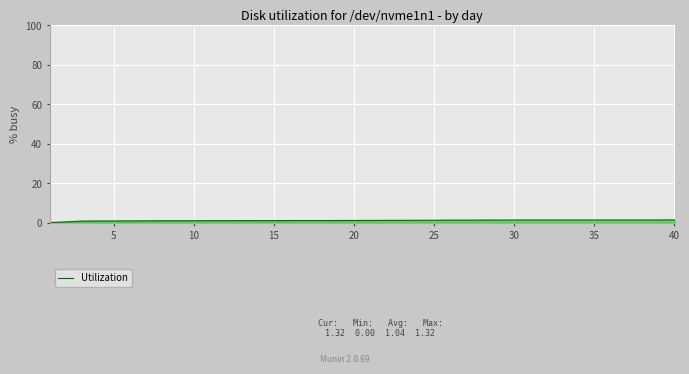

True or false: the data shows 1.0 at 15.

True